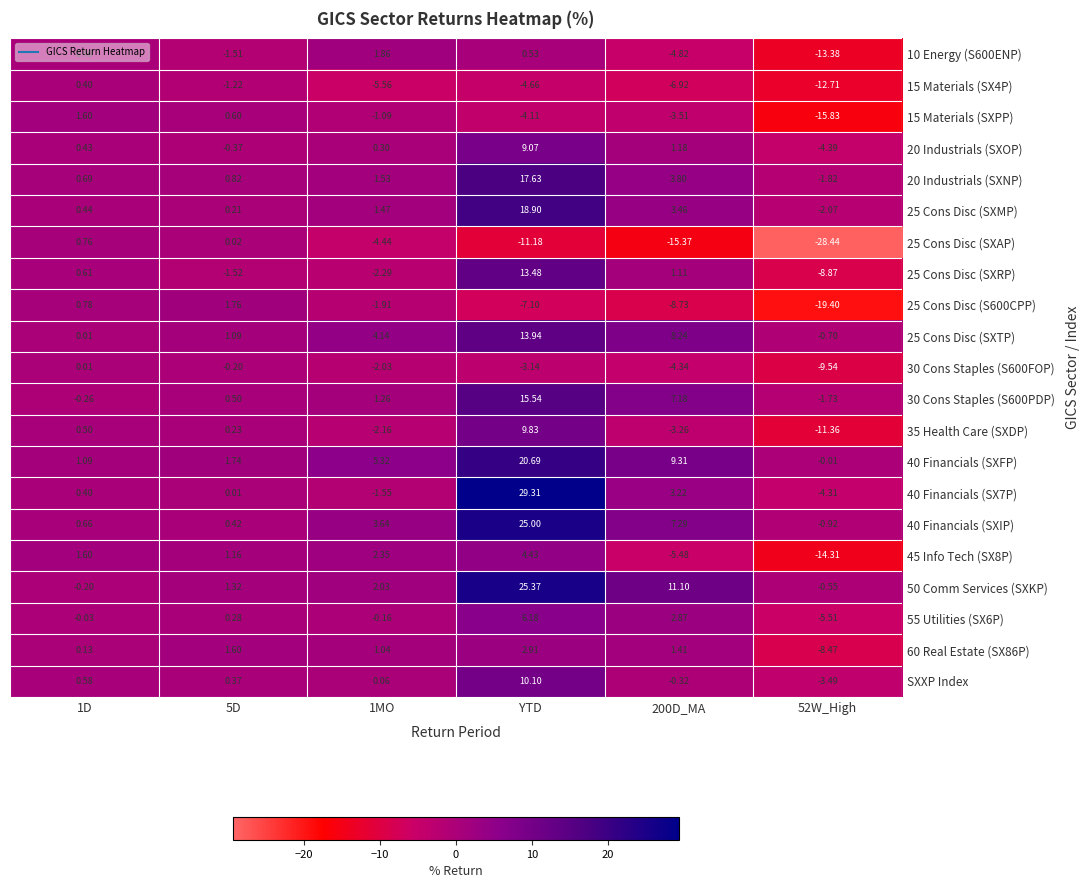

At which category is the sum across all series the highest?

YTD